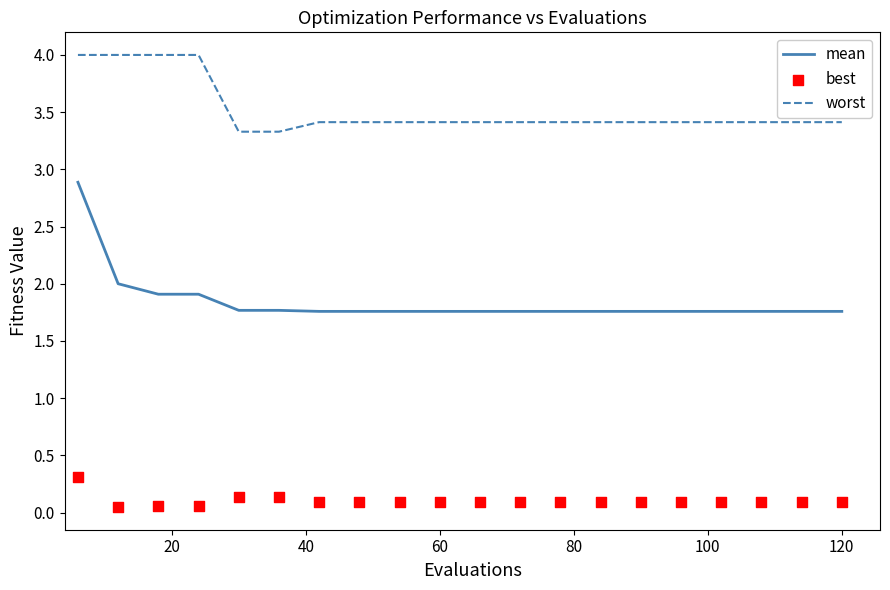

Which series has the largest total across all categories?

worst